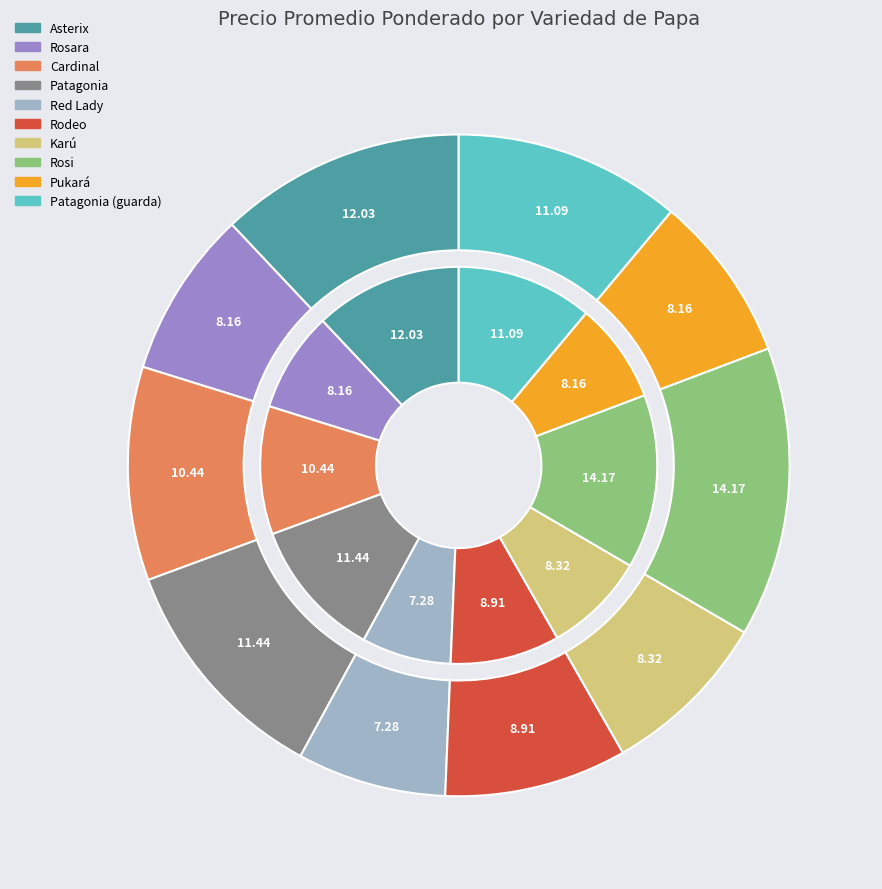

Approximately how many times larger is the value at Cardinal compared to Red Lady?

1.4